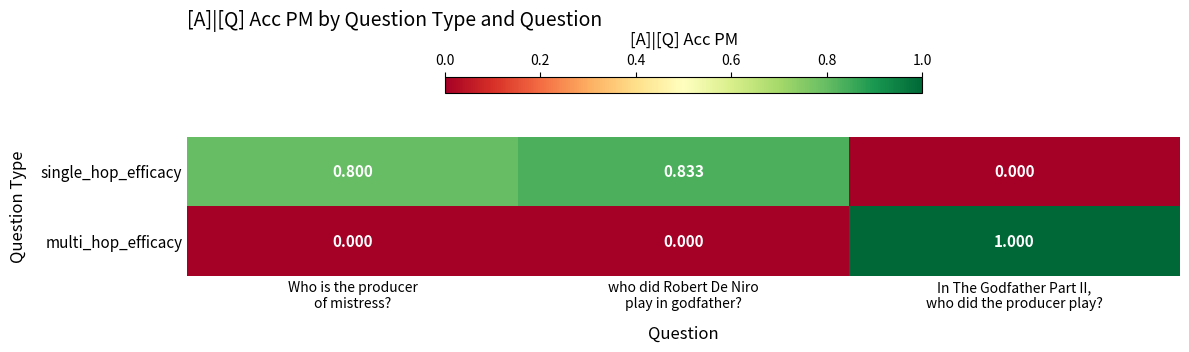

How many categories are shown in the chart?

3